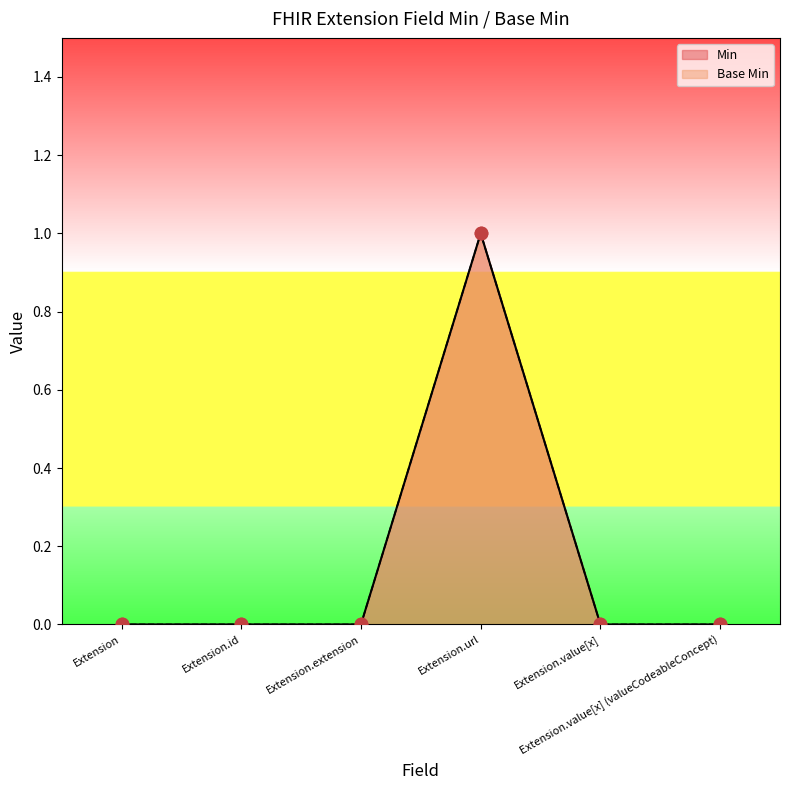

Which series reaches the minimum Y coordinate?

Min